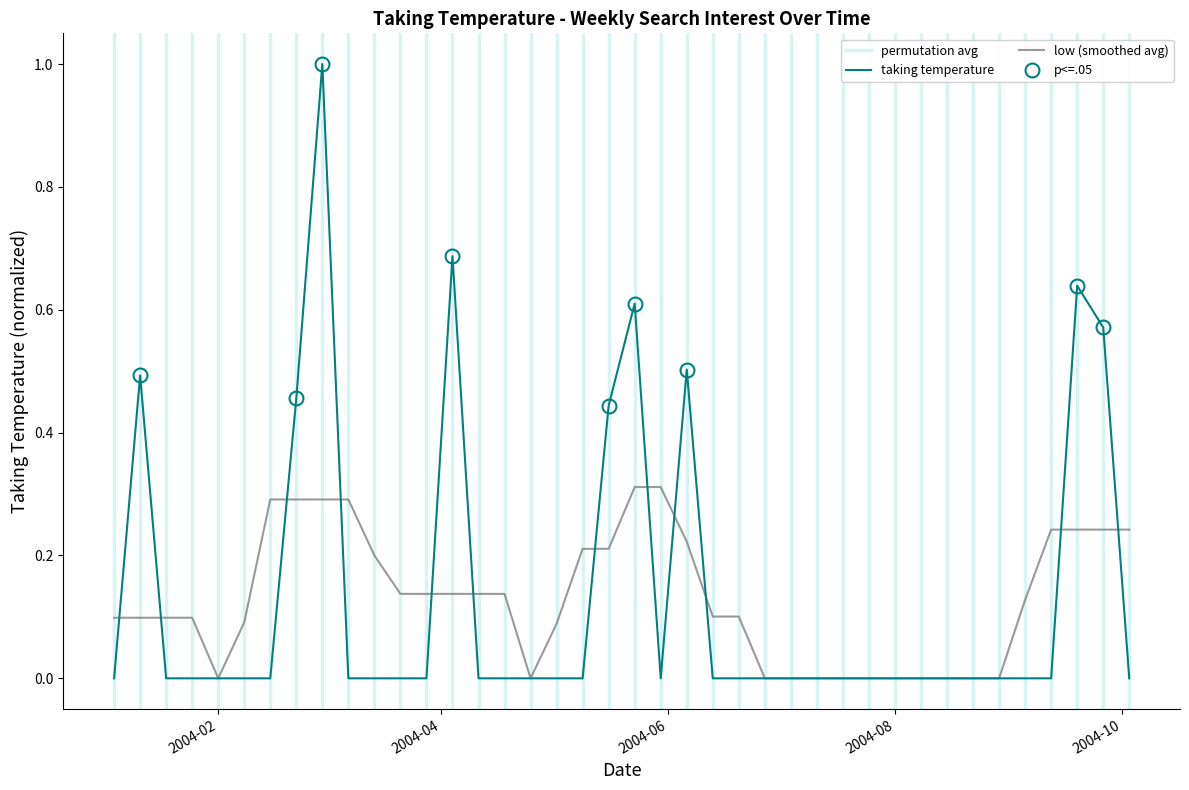

List the labels in order of value, largest first.

2004-02-29, 2004-04-04, 2004-09-19, 2004-05-23, 2004-09-26, 2004-06-06, 2004-01-11, 2004-02-22, 2004-05-16, 2004-01-04, 2004-01-18, 2004-01-25, 2004-02-01, 2004-02-08, 2004-02-15, 2004-03-07, 2004-03-14, 2004-03-21, 2004-03-28, 2004-04-11, 2004-04-18, 2004-04-25, 2004-05-02, 2004-05-09, 2004-05-30, 2004-06-13, 2004-06-20, 2004-06-27, 2004-07-04, 2004-07-11, 2004-07-18, 2004-07-25, 2004-08-01, 2004-08-08, 2004-08-15, 2004-08-22, 2004-08-29, 2004-09-05, 2004-09-12, 2004-10-03